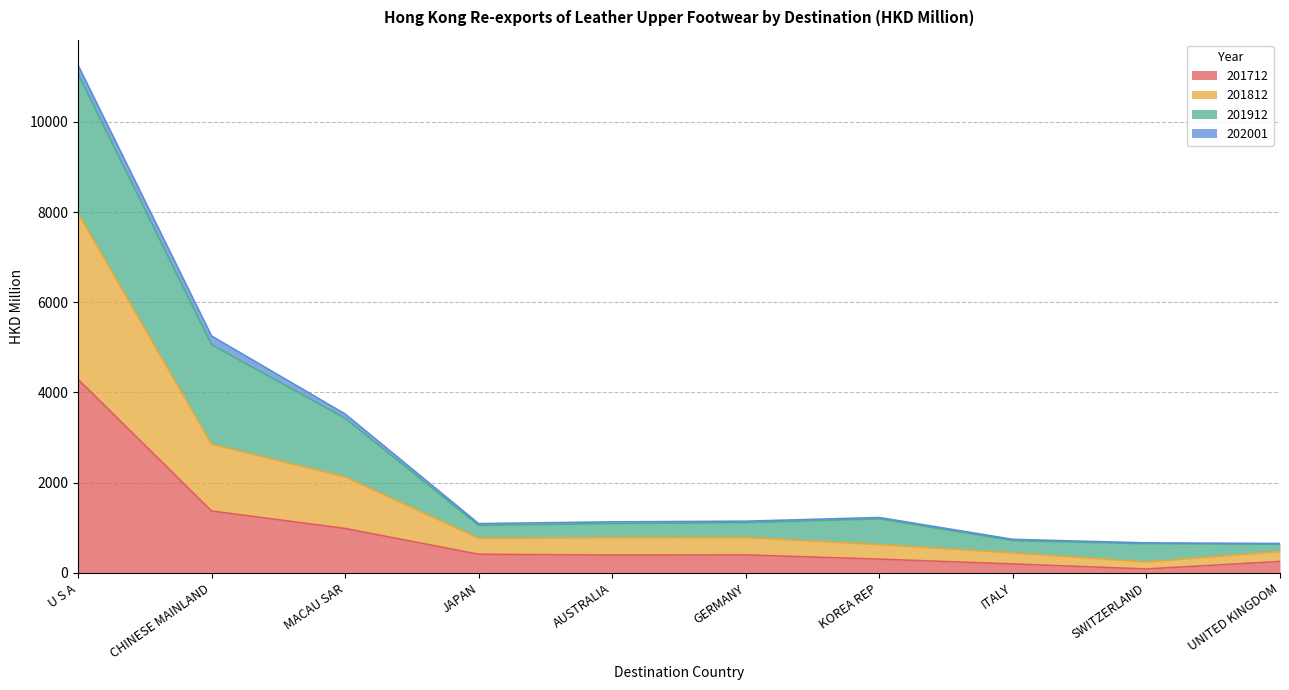

Where is 201812 nearest to the value 4110?

CHINESE MAINLAND